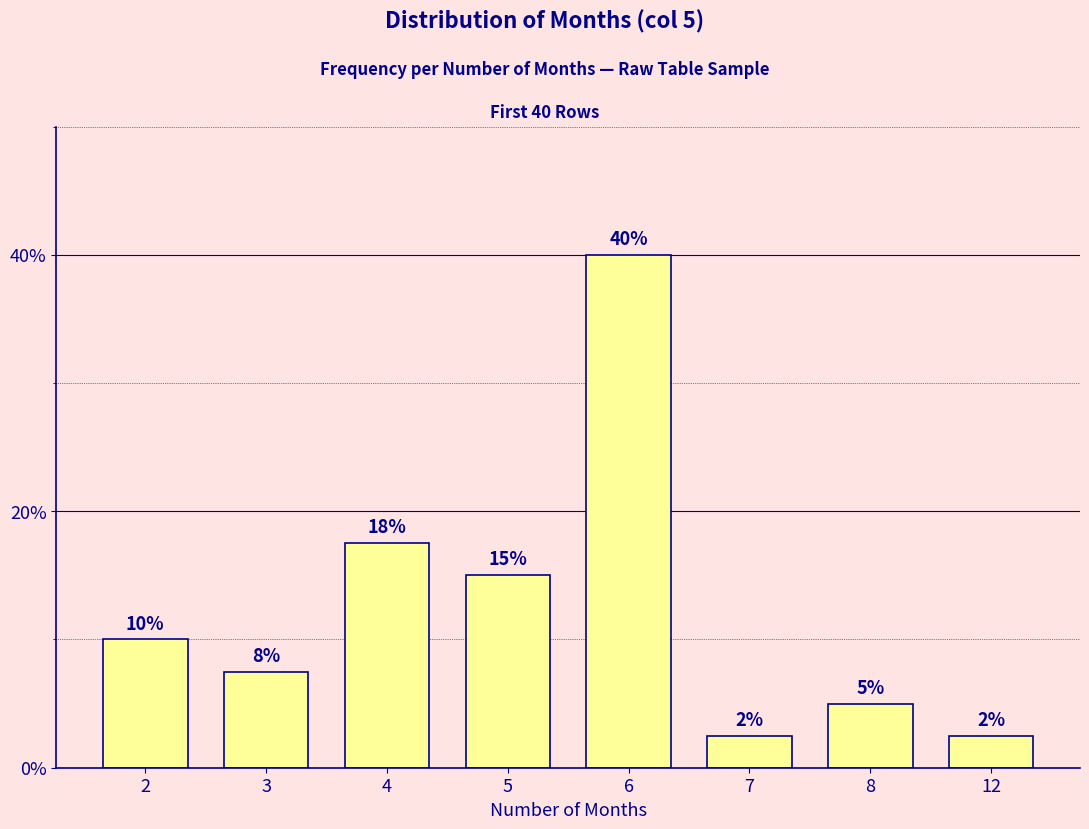

What is the difference between the second highest and second lowest values?

15.0